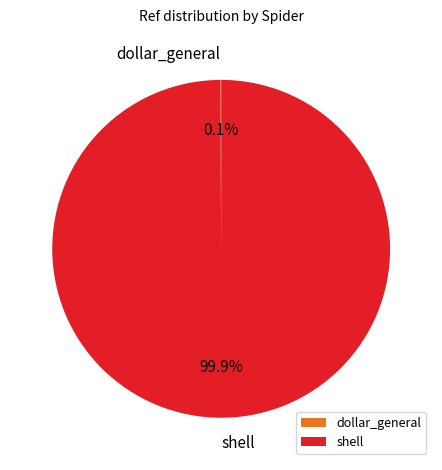

Does any single category account for the majority?

Yes